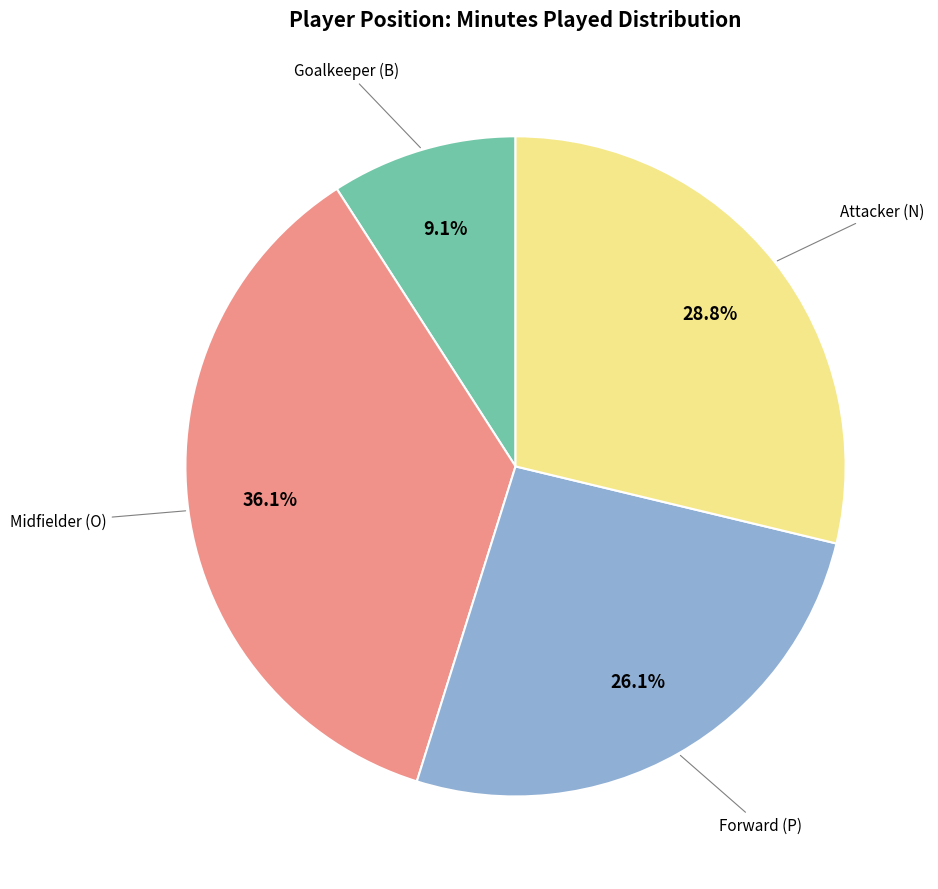

Does any single category account for the majority?

No